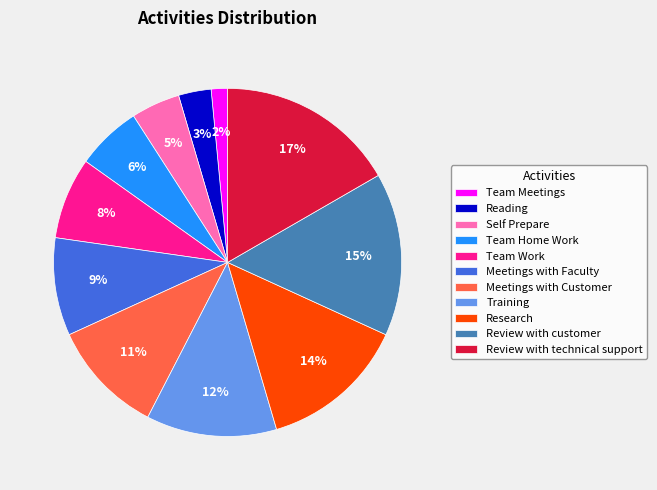

To the nearest percent, what portion does Self Prepare represent?

5%